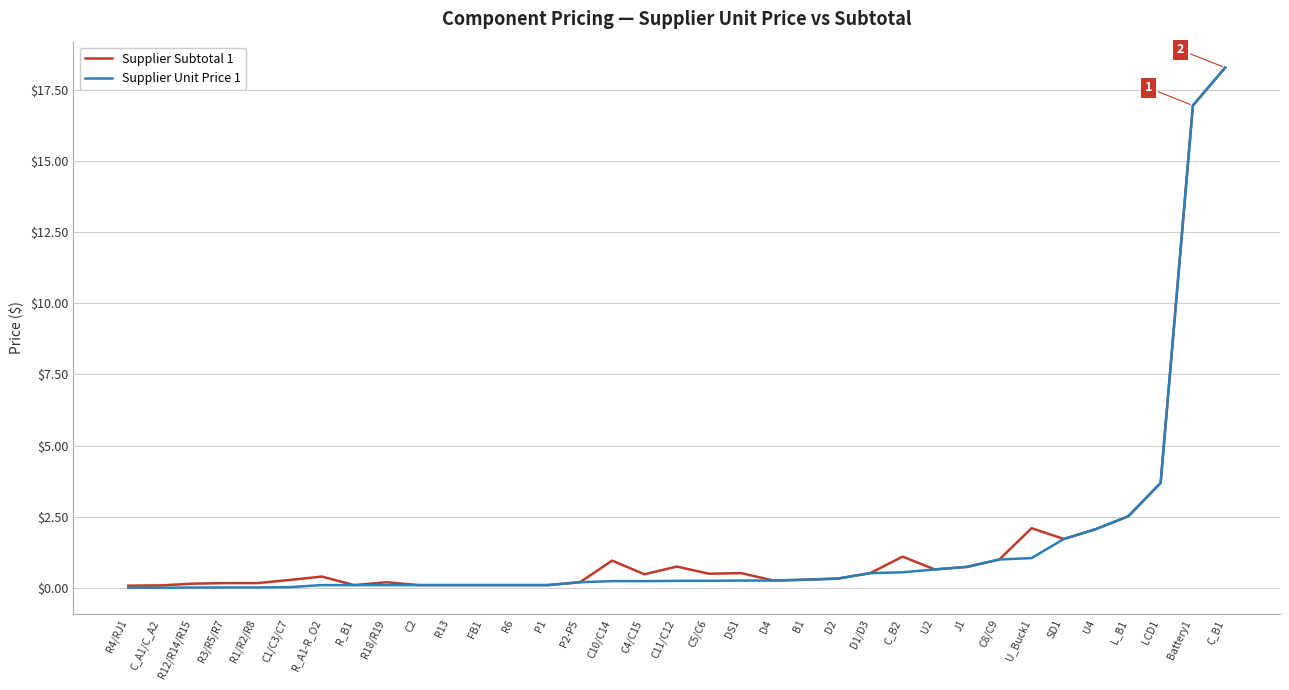

Is the value of Supplier Unit Price 1 at R6 greater than the value of Supplier Subtotal 1 at C11/C12?

No